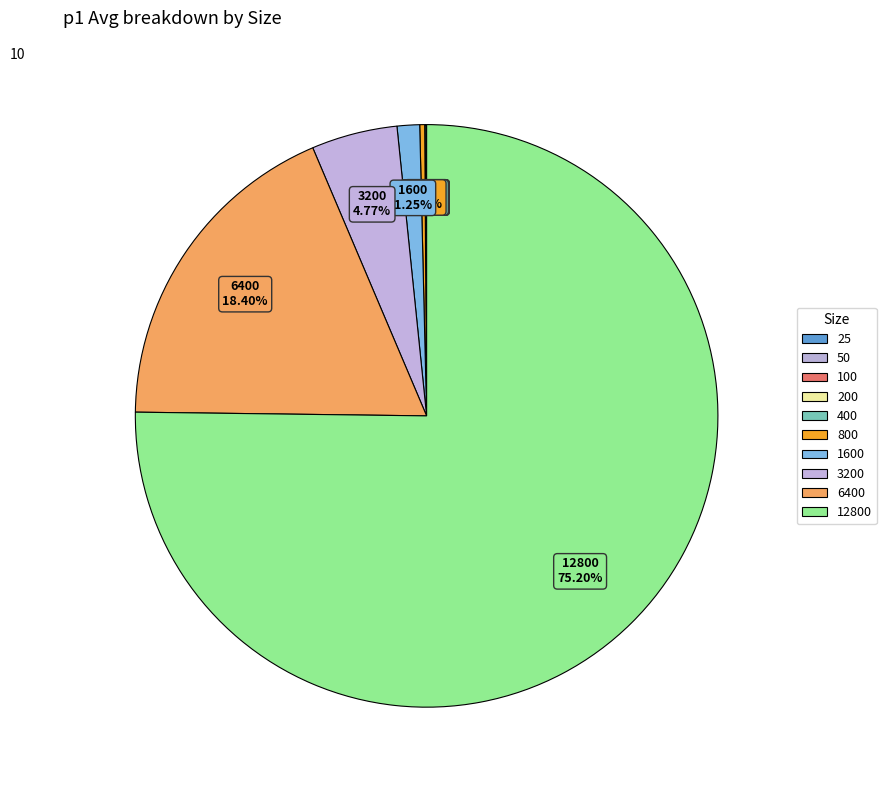

How many segments does this pie chart have?

10